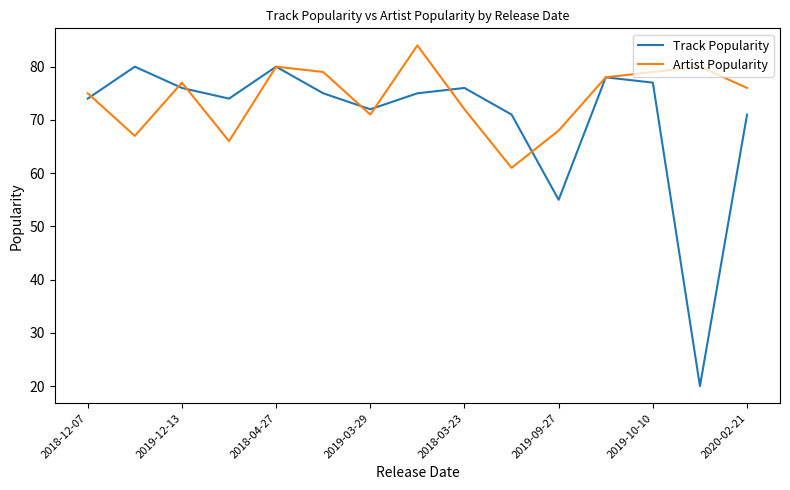

What are all the series names shown in the legend?

Track Popularity, Artist Popularity